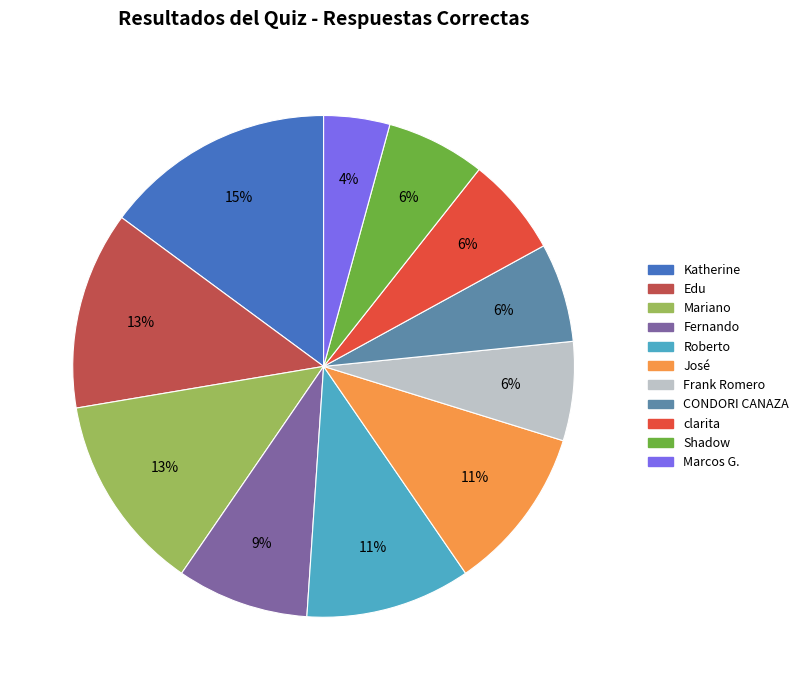

How many segments does this pie chart have?

11